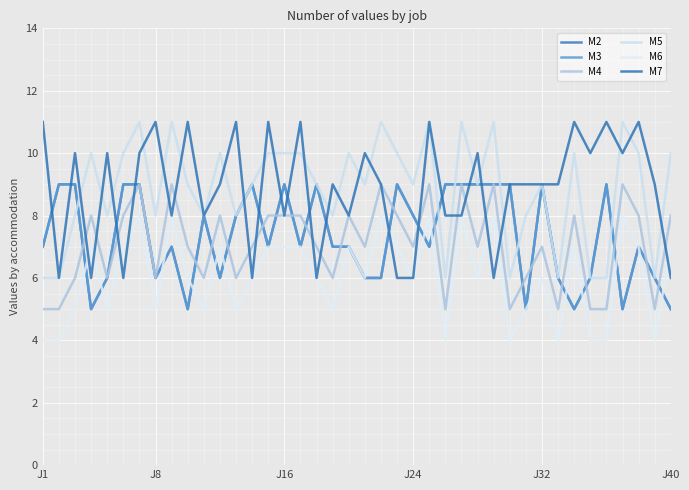

How many M7 values are between 8 and 11?

31